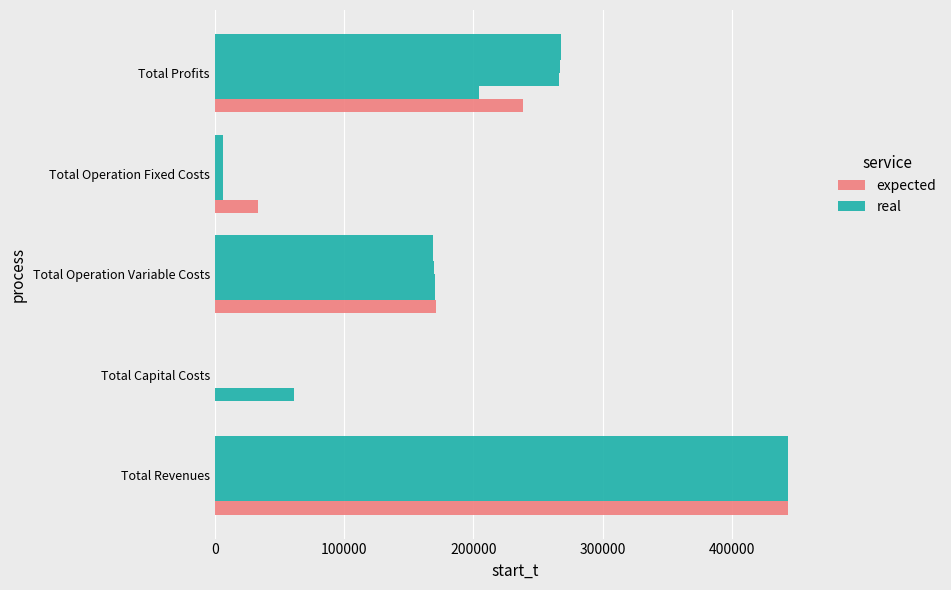

What is the sum of the expected values at 400000 and 300000?

272218.3